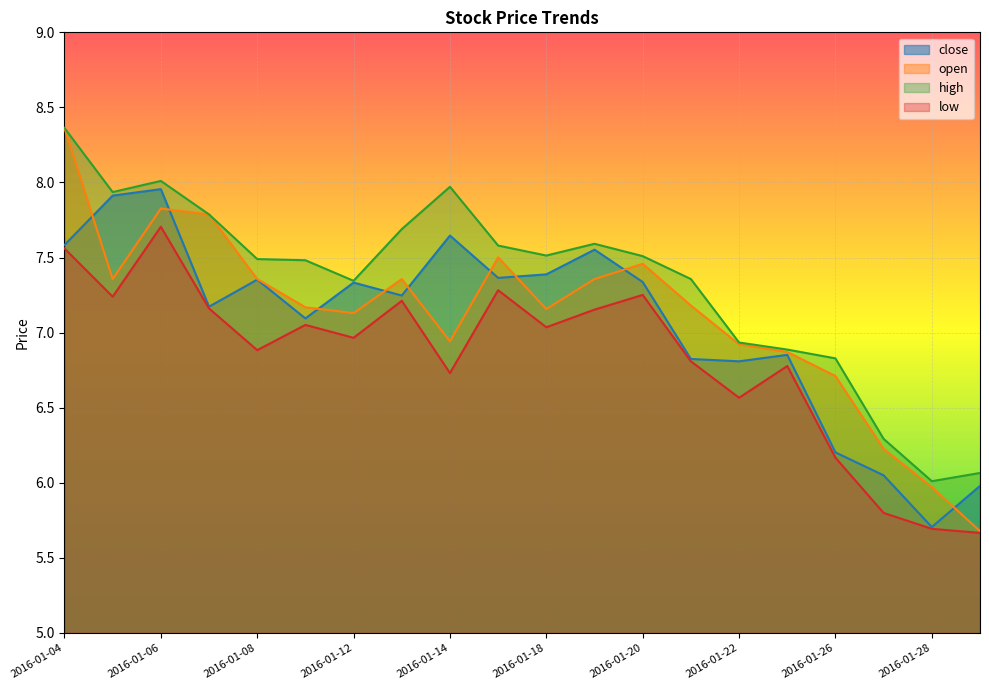

Count the number of categories in the chart.

20